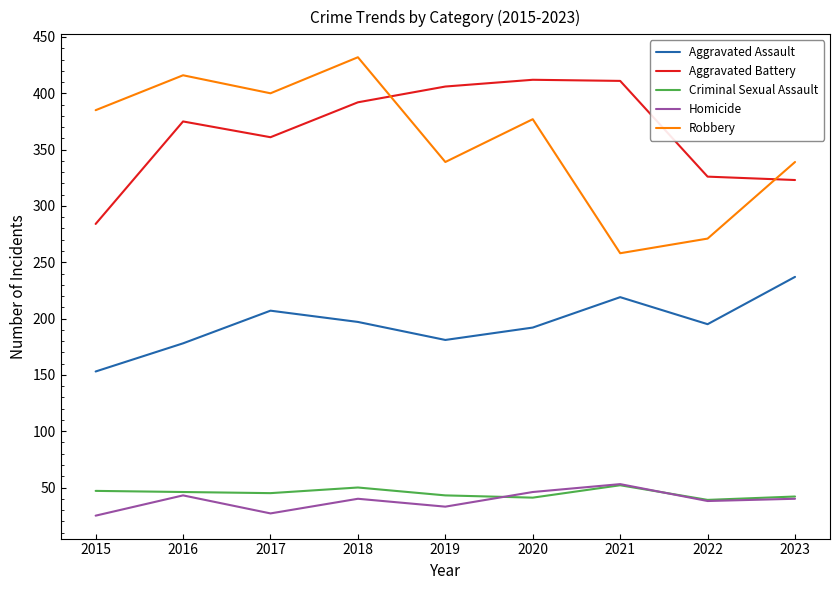

What is the sum of all Aggravated Assault values?

1759